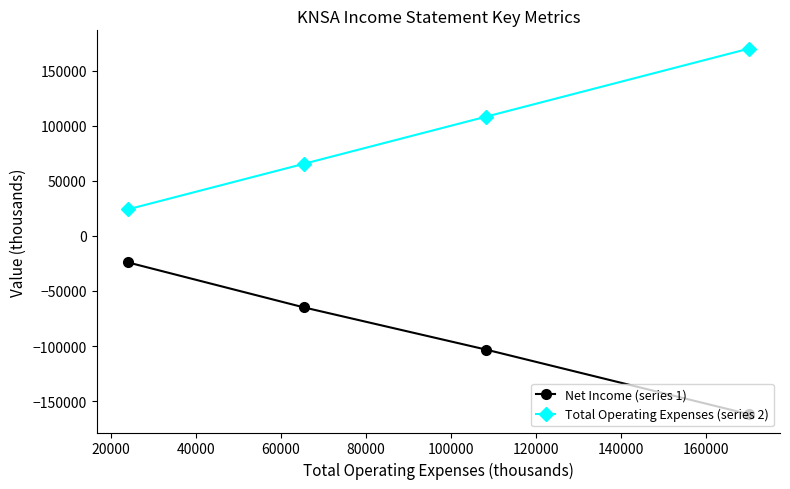

What is the sum of all Total Operating Expenses (series 2) values?

367600